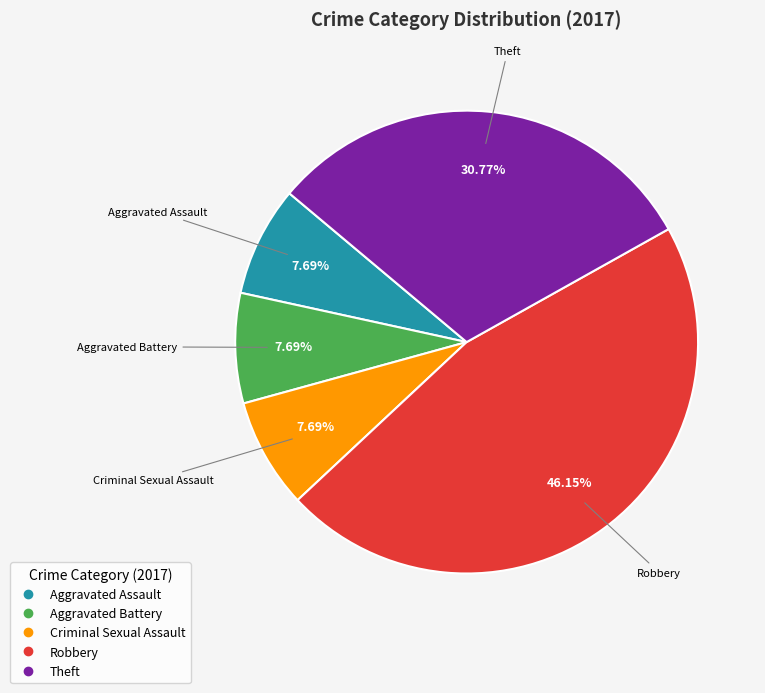

To the nearest percent, what percentage of the pie is Theft?

31%